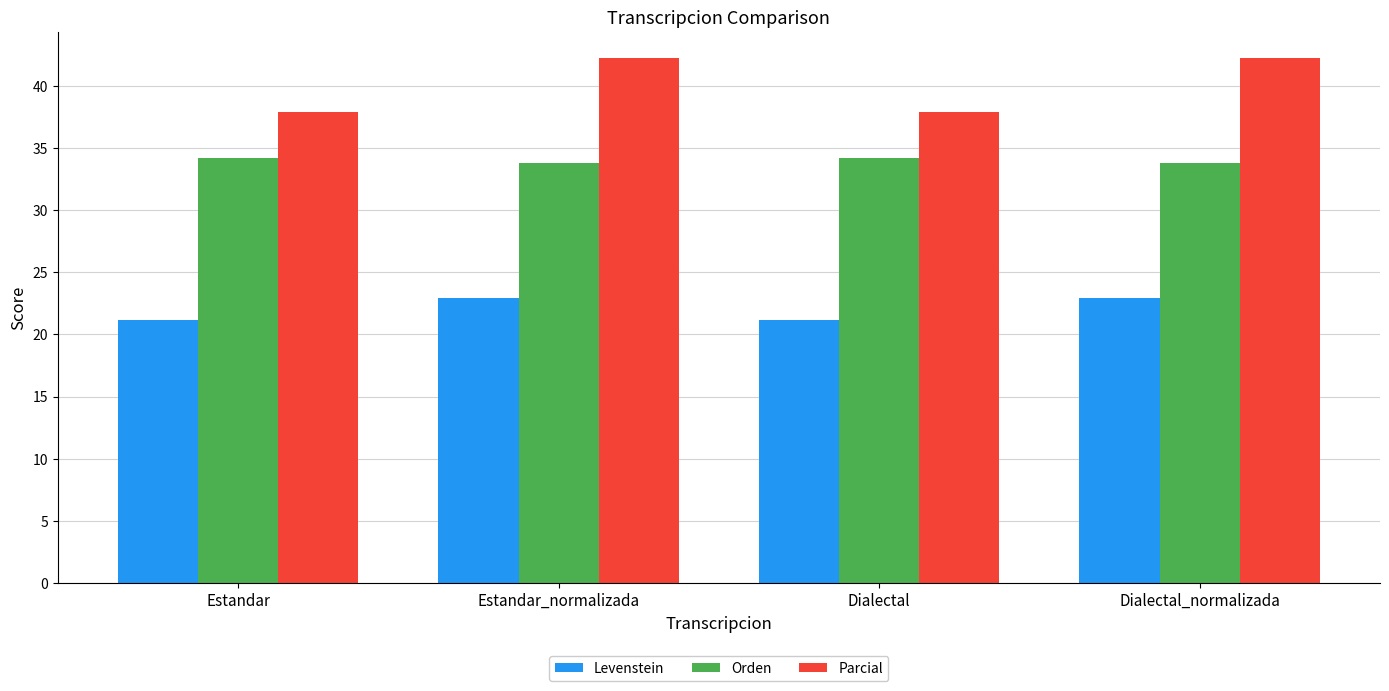

What position from the left is Estandar?

1